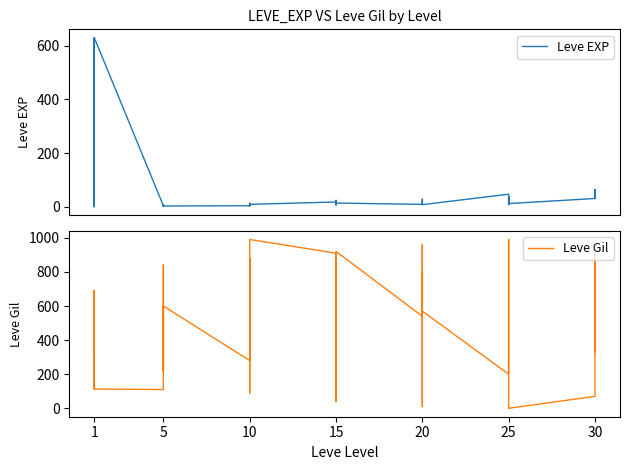

How many values in the Leve Gil series exceed 540?

19